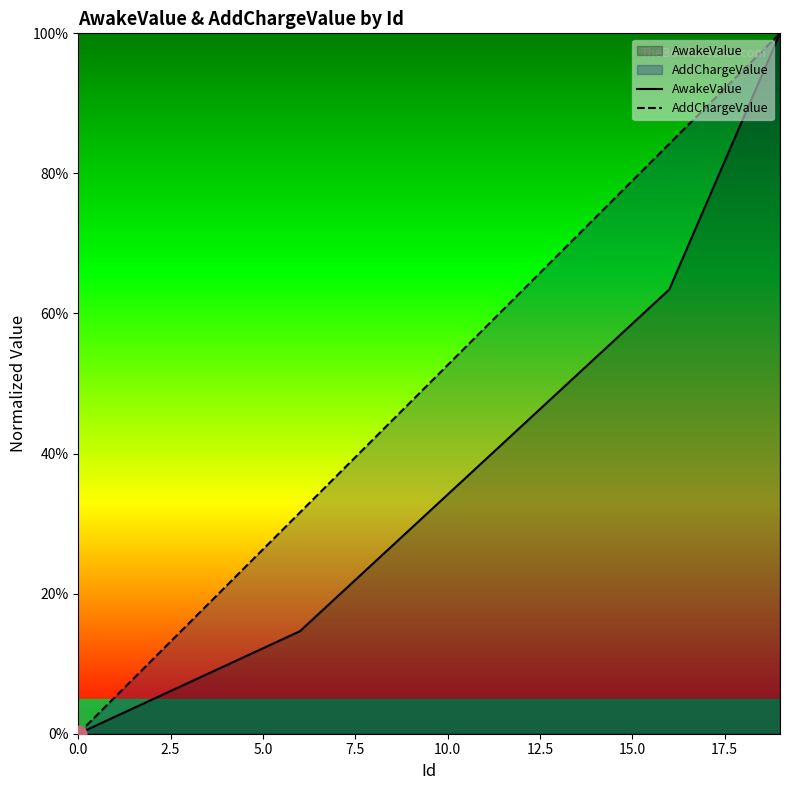

What is the sum of the AwakeValue values at 18 and 0.0?

0.9